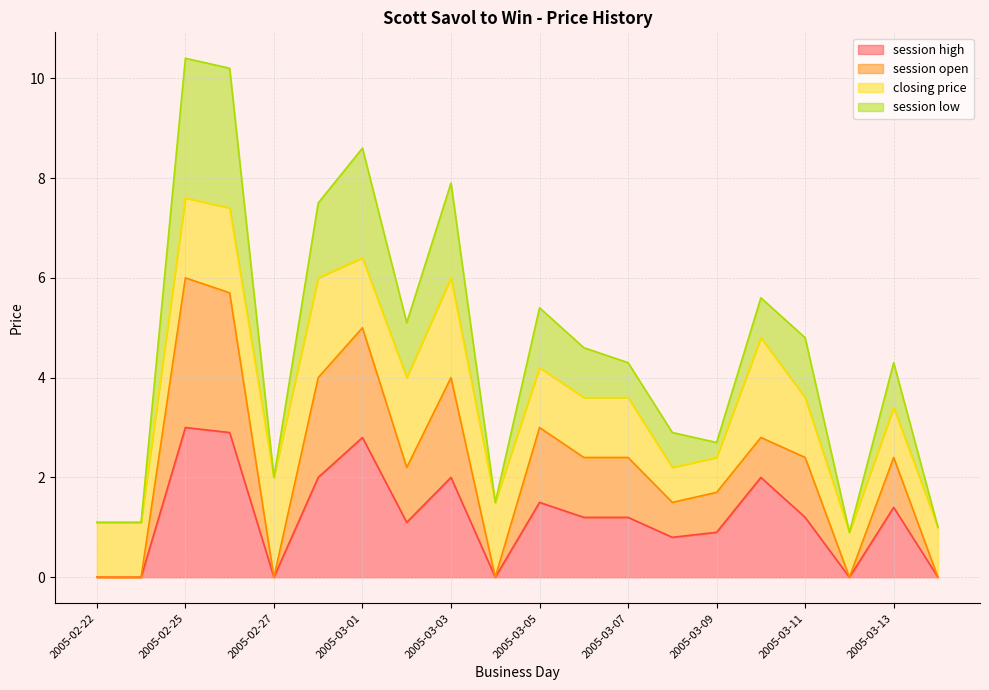

What is the difference between the maximum and minimum values in the session open series?

6.0